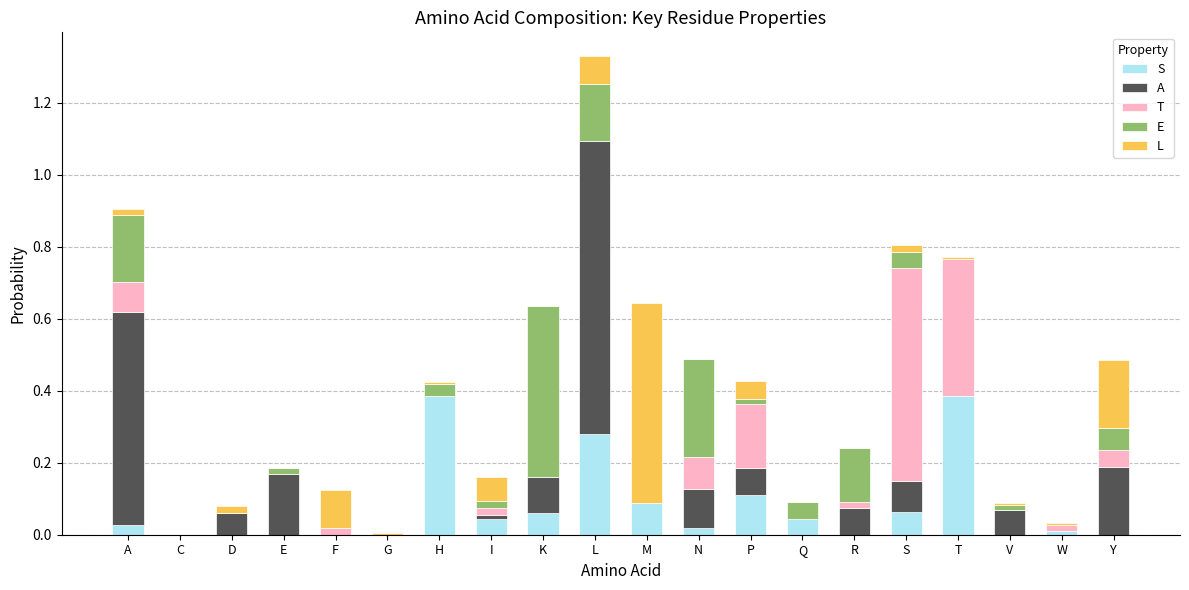

What are all the series names shown in the legend?

S, A, T, E, L